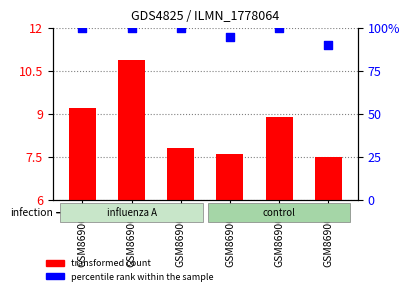

Which series contains the lowest Y value?

transformed count